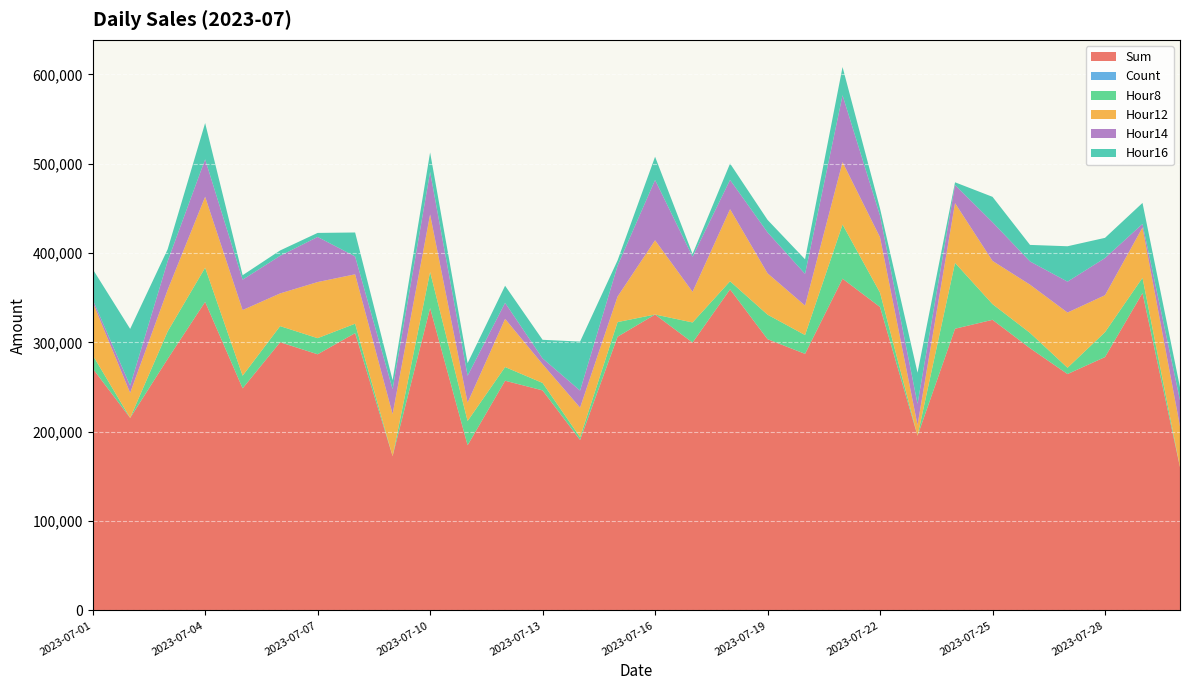

Reading right to left, list all the values displayed in this chart.

Sum: 2023-07-30=160400	2023-07-29=355300	2023-07-28=283600	2023-07-27=264600	2023-07-26=293500	2023-07-25=325300	2023-07-24=315300	2023-07-23=195500	2023-07-22=339600	2023-07-21=371300	2023-07-20=287200	2023-07-19=303600	2023-07-18=359400	2023-07-17=299800	2023-07-16=331200	2023-07-15=306400	2023-07-14=190800	2023-07-13=246300	2023-07-12=257100	2023-07-11=184900	2023-07-10=338400	2023-07-09=172700	2023-07-08=310400	2023-07-07=286713	2023-07-06=300200	2023-07-05=248600	2023-07-04=345400	2023-07-03=281500	2023-07-02=215500	2023-07-01=270900
Count: 2023-07-30=23	2023-07-29=52	2023-07-28=47	2023-07-27=41	2023-07-26=49	2023-07-25=50	2023-07-24=36	2023-07-23=31	2023-07-22=56	2023-07-21=54	2023-07-20=48	2023-07-19=53	2023-07-18=46	2023-07-17=47	2023-07-16=43	2023-07-15=54	2023-07-14=32	2023-07-13=36	2023-07-12=47	2023-07-11=25	2023-07-10=50	2023-07-09=30	2023-07-08=48	2023-07-07=48	2023-07-06=45	2023-07-05=35	2023-07-04=44	2023-07-03=47	2023-07-02=33	2023-07-01=46
Hour8: 2023-07-30=0	2023-07-29=17000	2023-07-28=27800	2023-07-27=7000	2023-07-26=17100	2023-07-25=17500	2023-07-24=73700	2023-07-23=0	2023-07-22=16000	2023-07-21=60600	2023-07-20=21000	2023-07-19=27400	2023-07-18=9000	2023-07-17=22500	2023-07-16=0	2023-07-15=16300	2023-07-14=3000	2023-07-13=8300	2023-07-12=15300	2023-07-11=27100	2023-07-10=40400	2023-07-09=0	2023-07-08=10500	2023-07-07=18000	2023-07-06=18000	2023-07-05=14100	2023-07-04=38200	2023-07-03=30700	2023-07-02=0	2023-07-01=14900
Hour12: 2023-07-30=45700	2023-07-29=56300	2023-07-28=41400	2023-07-27=61800	2023-07-26=54000	2023-07-25=48400	2023-07-24=66900	2023-07-23=12100	2023-07-22=62000	2023-07-21=69900	2023-07-20=33000	2023-07-19=46300	2023-07-18=80700	2023-07-17=34300	2023-07-16=83100	2023-07-15=28600	2023-07-14=33200	2023-07-13=21000	2023-07-12=53900	2023-07-11=20600	2023-07-10=64400	2023-07-09=47100	2023-07-08=55300	2023-07-07=62813	2023-07-06=36600	2023-07-05=73500	2023-07-04=79400	2023-07-03=46500	2023-07-02=28000	2023-07-01=59300
Hour14: 2023-07-30=29100	2023-07-29=4000	2023-07-28=41600	2023-07-27=34600	2023-07-26=26000	2023-07-25=43300	2023-07-24=20300	2023-07-23=23700	2023-07-22=24100	2023-07-21=74800	2023-07-20=35500	2023-07-19=45800	2023-07-18=32800	2023-07-17=39300	2023-07-16=67500	2023-07-15=34500	2023-07-14=19100	2023-07-13=6500	2023-07-12=18000	2023-07-11=30100	2023-07-10=47600	2023-07-09=27900	2023-07-08=20000	2023-07-07=50500	2023-07-06=42100	2023-07-05=34000	2023-07-04=41900	2023-07-03=32200	2023-07-02=8100	2023-07-01=3000
Hour16: 2023-07-30=14500	2023-07-29=23500	2023-07-28=22600	2023-07-27=39600	2023-07-26=18500	2023-07-25=28400	2023-07-24=3000	2023-07-23=34800	2023-07-22=8100	2023-07-21=31600	2023-07-20=16300	2023-07-19=14000	2023-07-18=18300	2023-07-17=3000	2023-07-16=26000	2023-07-15=6000	2023-07-14=54800	2023-07-13=20800	2023-07-12=19100	2023-07-11=14100	2023-07-10=21800	2023-07-09=10000	2023-07-08=26800	2023-07-07=4500	2023-07-06=6000	2023-07-05=5000	2023-07-04=40600	2023-07-03=13300	2023-07-02=63500	2023-07-01=34000